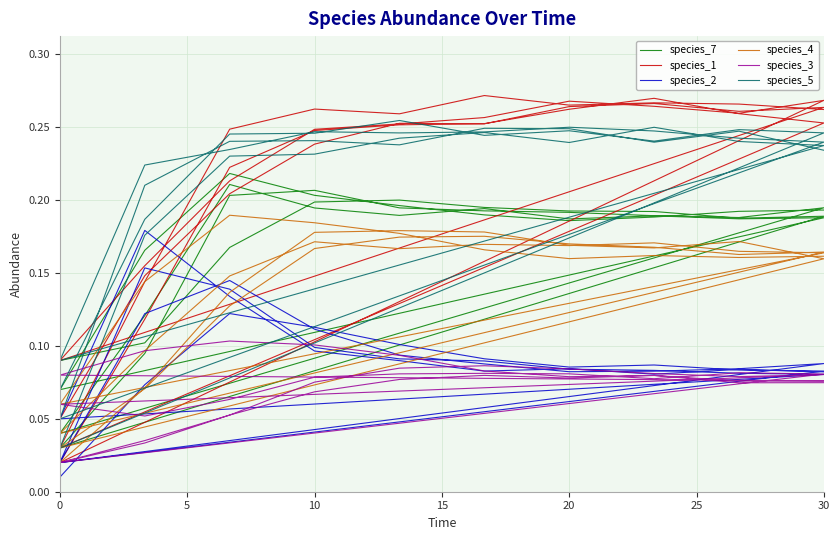

What is the spread (max minus min) of values at 20?

0.2